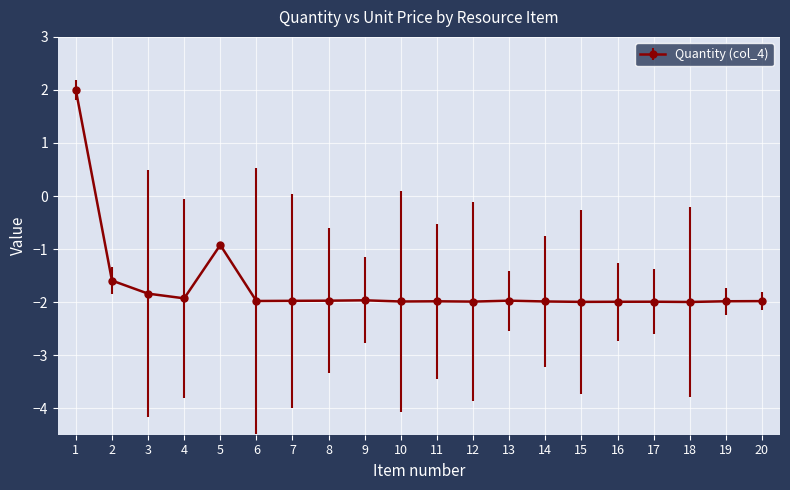

What is the change in value from 2 to 13?

-0.4